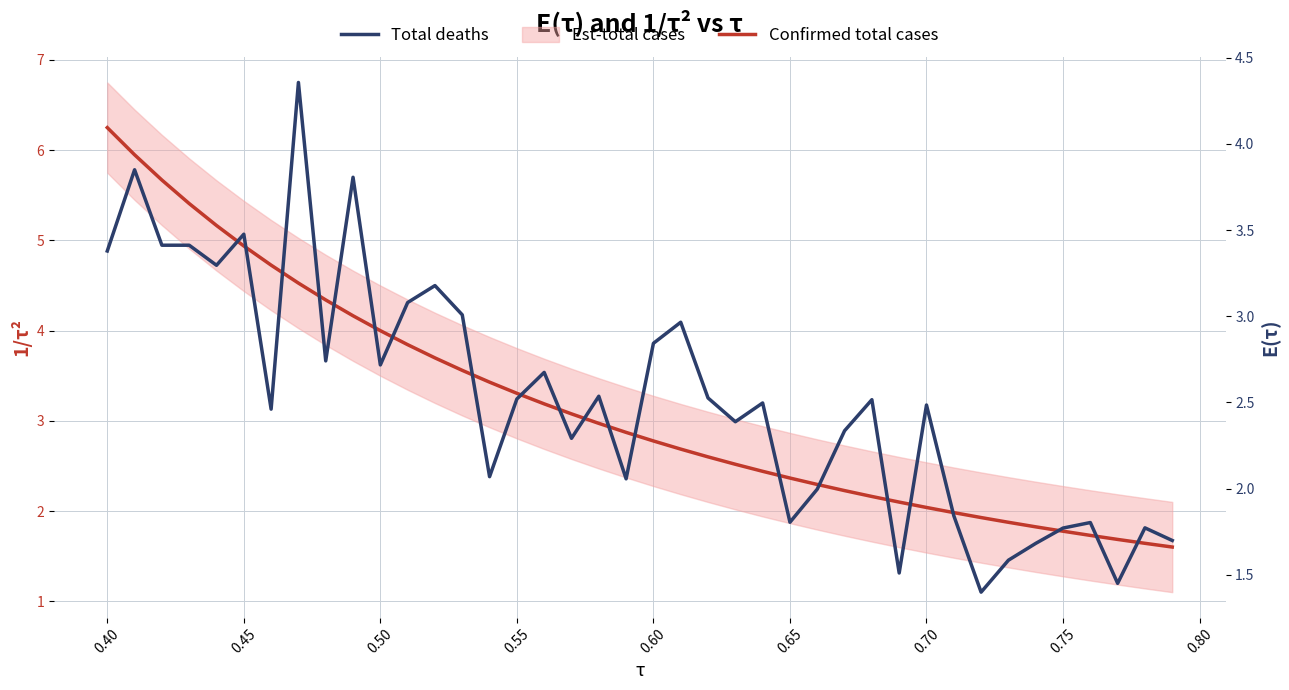

True or false: Total deaths and Confirmed total cases cross at least once.

True